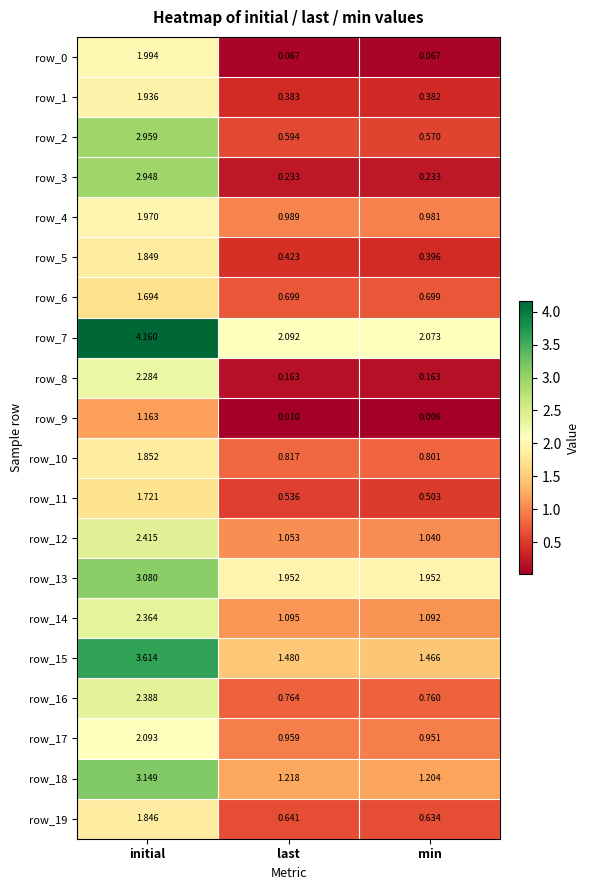

Rank the categories by row_4 value from lowest to highest.

min, last, initial